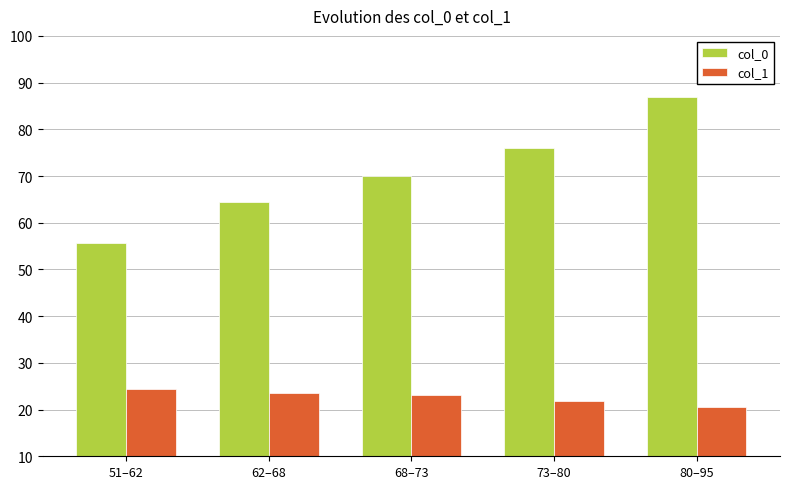

What is the smallest value displayed?

20.6